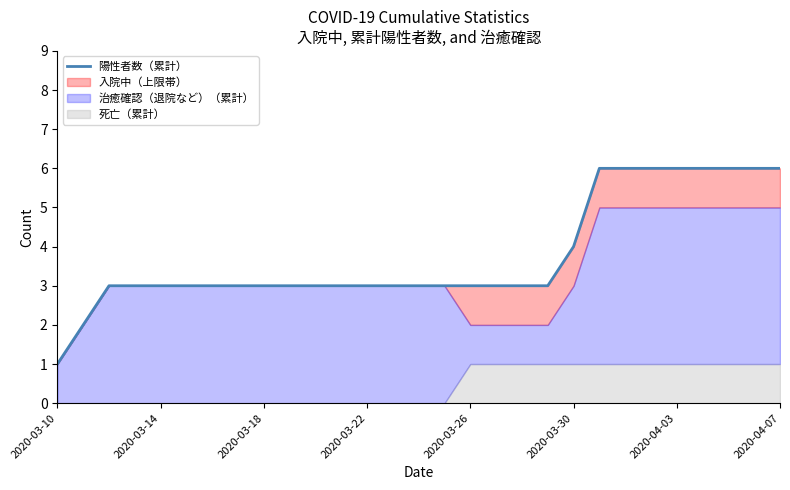

True or false: the data shows 4 at 2020-03-30.

True